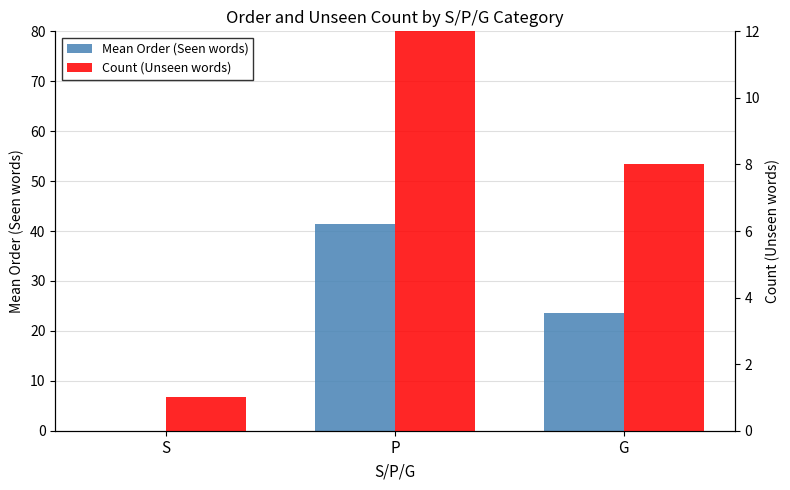

At how many categories does at least one series exceed 26?

1